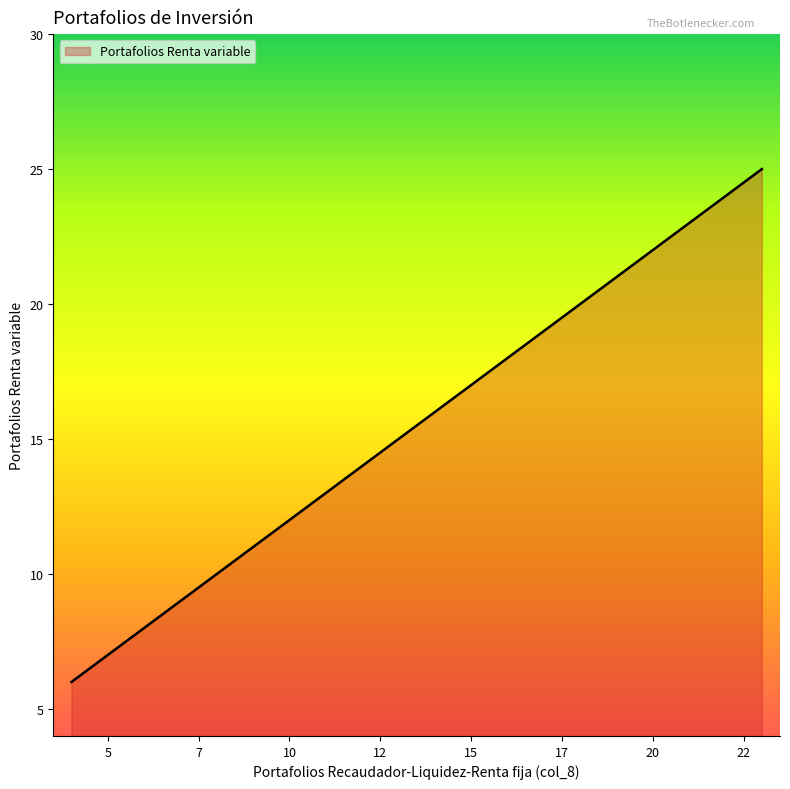

What is the minimum value shown in the chart?

6